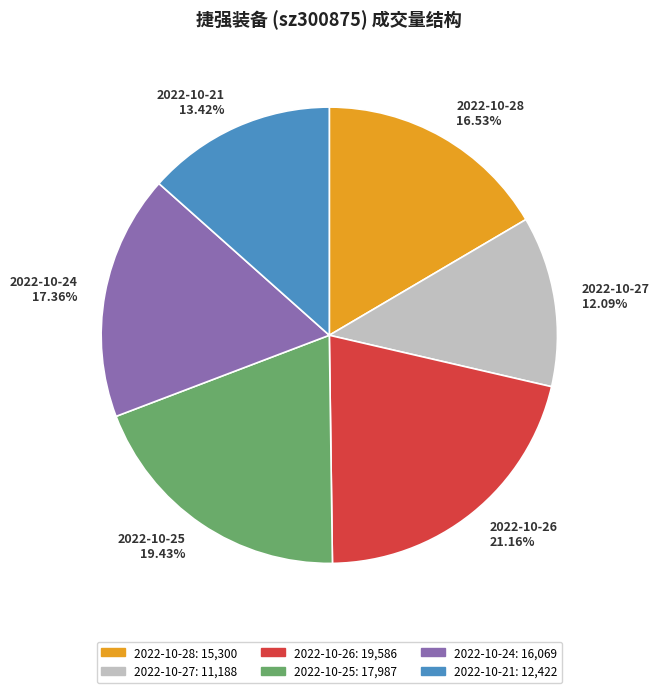

Is it true that 2022-10-25 is 33% of the pie?

False